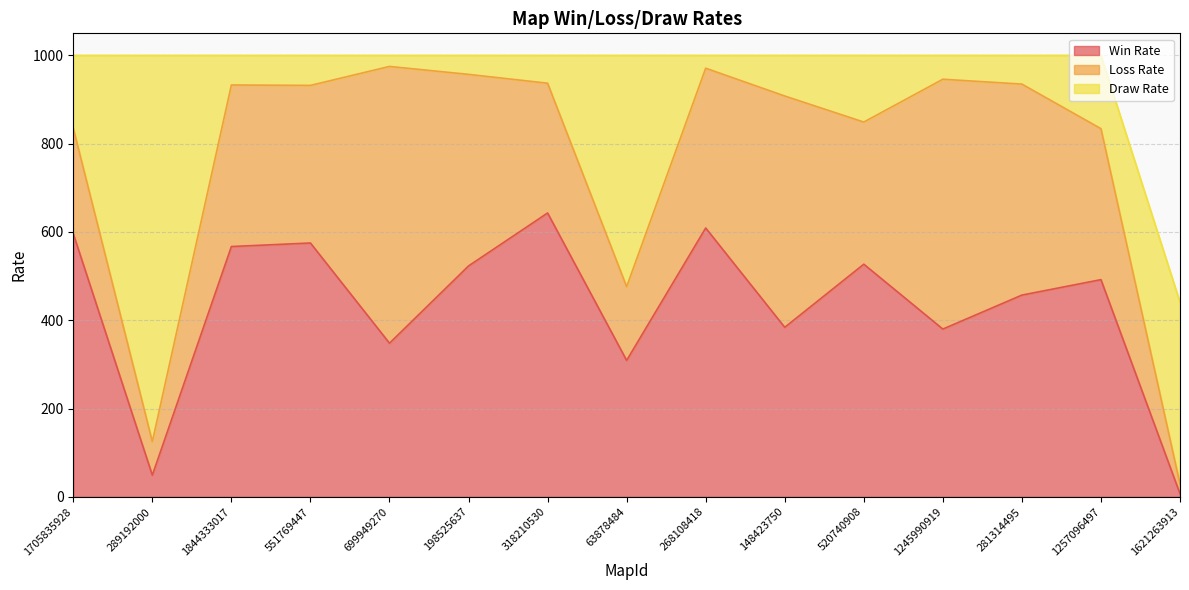

How many values in the Win Rate series are below 492?

7